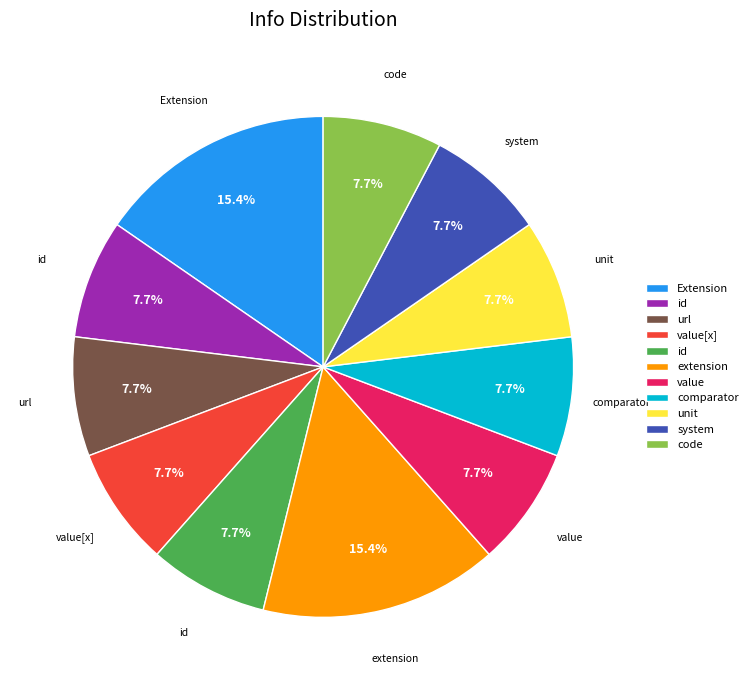

To the nearest percent, what is the difference between the largest and smallest slice percentages?

8%